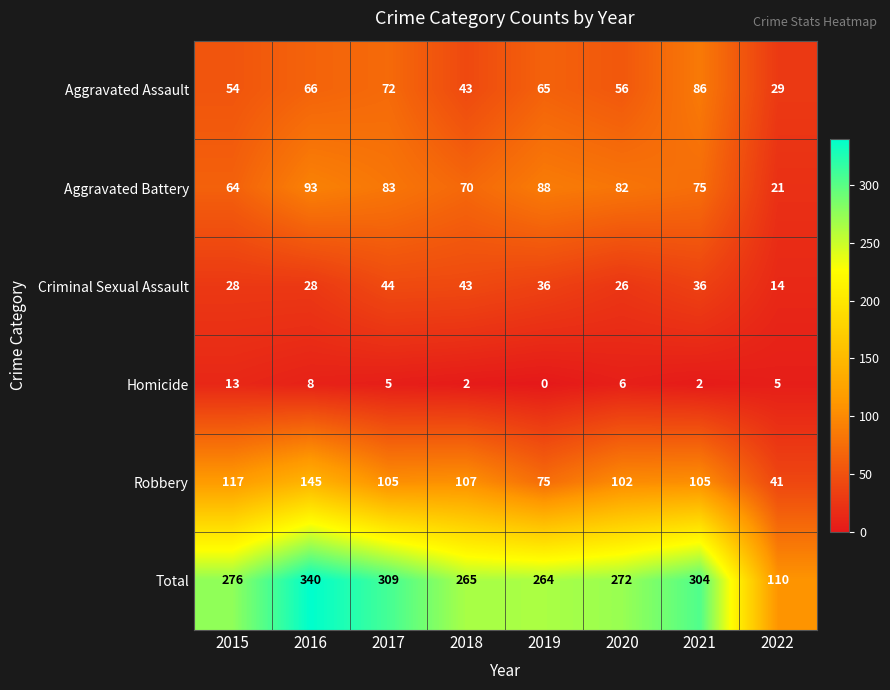

Which series has the widest spread of values?

Total